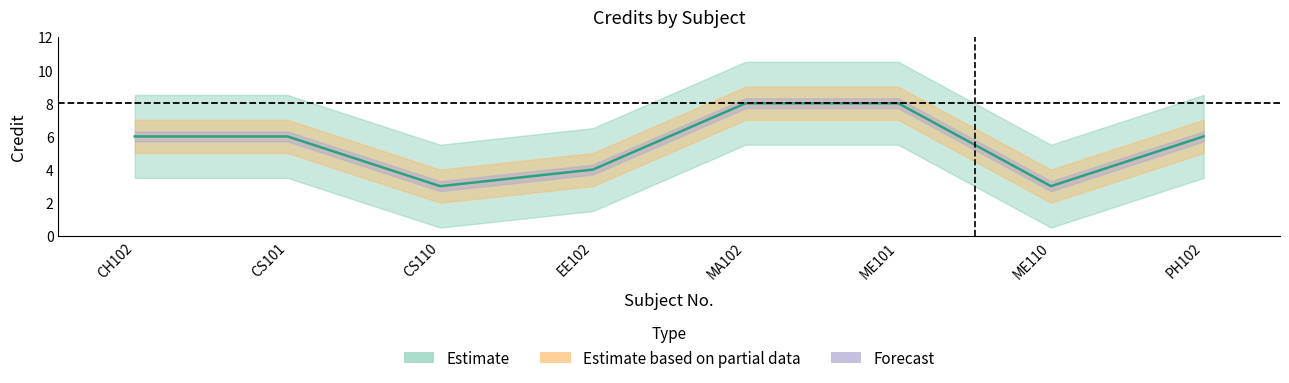

Between PH102 and ME110, which is larger?

PH102